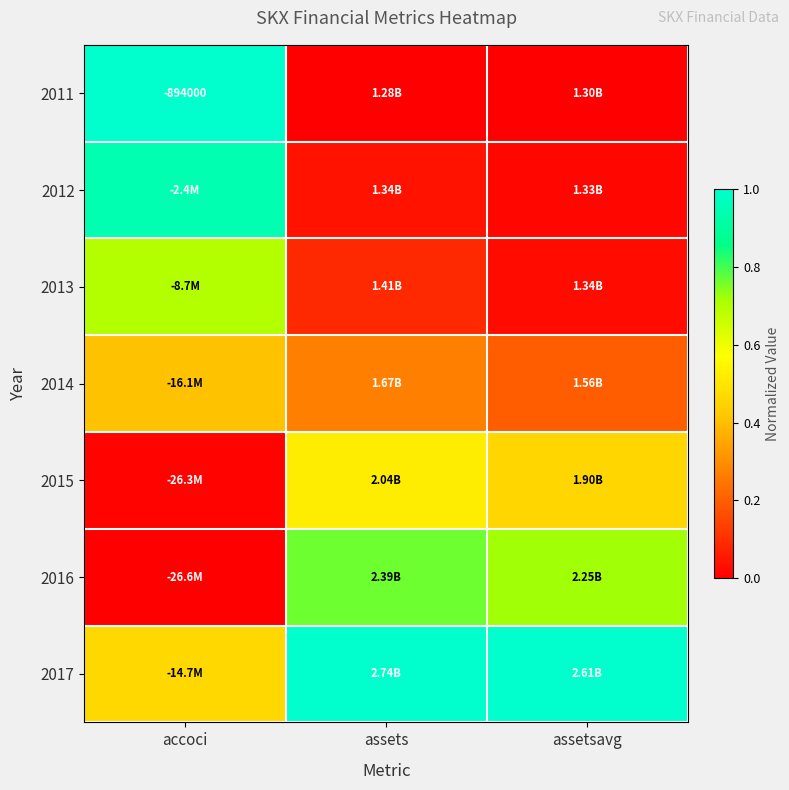

Which series has the largest total across all categories?

2017